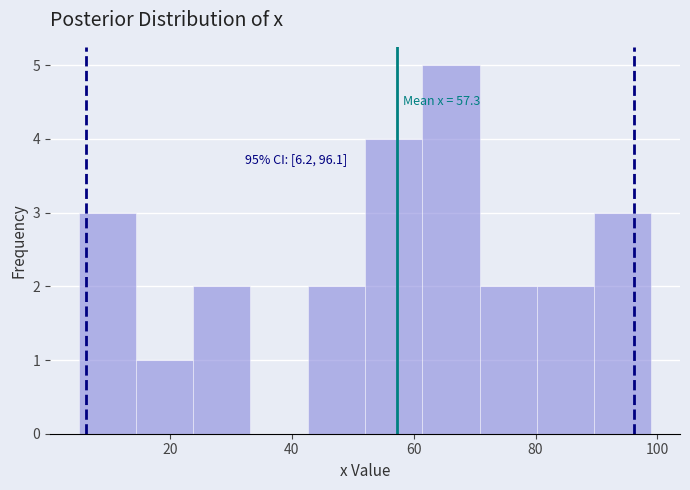

Over which range of the x-axis is the bar tallest?

61.4 to 70.8